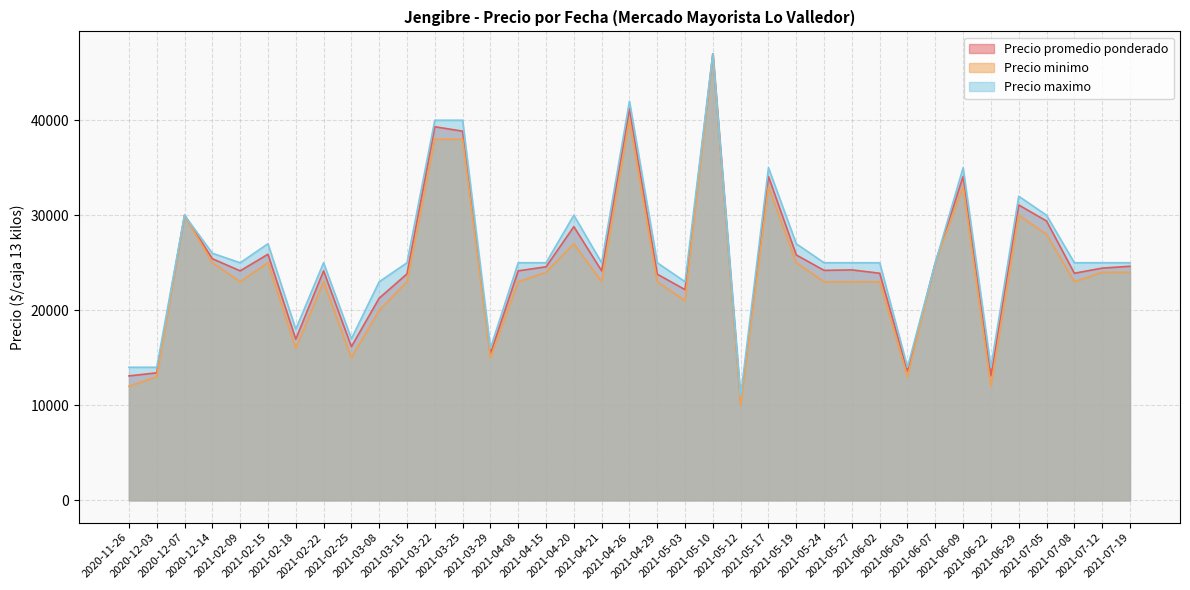

Reading left to right, transcribe all the data shown in this chart.

Precio promedio ponderado: 13091	13417	30000	25425	24150	25897	16960	24150	16172	21275	23828	39314	38850	15425	24150	24575	28800	24150	41200	23800	22172	47000	10462	34077	25824	24200	24250	23897	13609	25000	34091	13103	31080	29394	23897	24435	24632
Precio minimo: 12000	13000	30000	25000	23000	25000	16000	23000	15000	20000	23000	38000	38000	15000	23000	24000	27000	23000	40000	23000	21000	47000	10000	33000	25000	23000	23000	23000	13000	25000	33000	12000	30000	28000	23000	24000	24000
Precio maximo: 14000	14000	30000	26000	25000	27000	18000	25000	17000	23000	25000	40000	40000	16000	25000	25000	30000	25000	42000	25000	23000	47000	11000	35000	27000	25000	25000	25000	14000	25000	35000	14000	32000	30000	25000	25000	25000